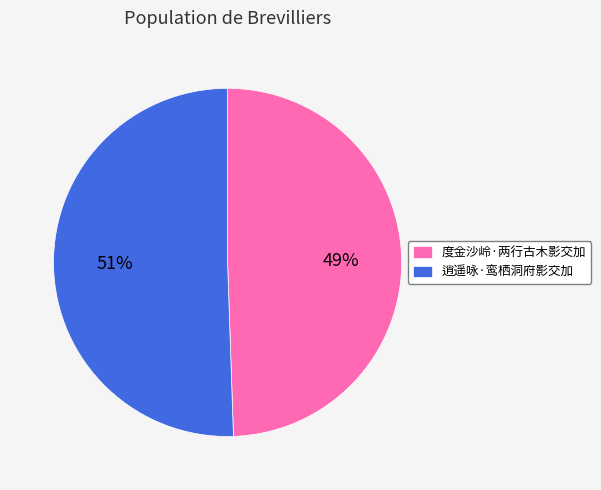

Which category has the biggest portion of the pie?

逍遥咏·鸾栖洞府影交加